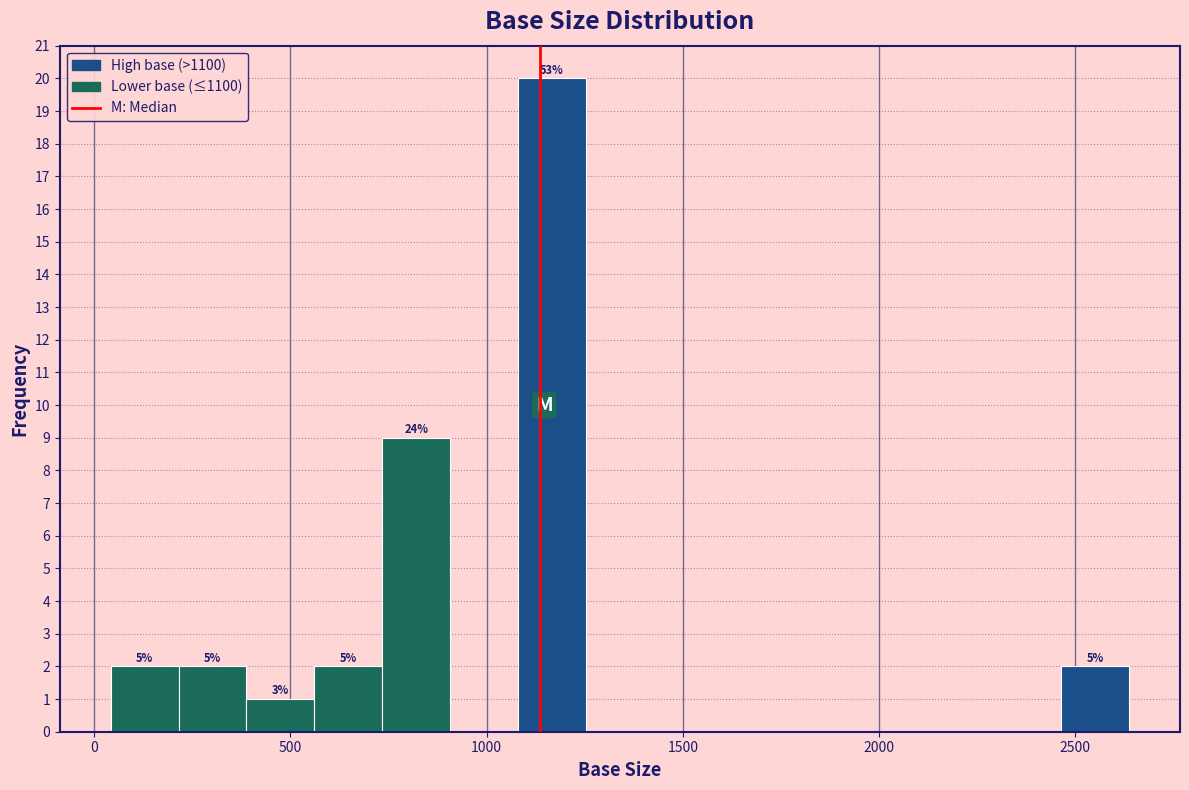

Around what value on the x-axis is the tallest bar? Give the approximate position of its centre, as read against the axis.

1150